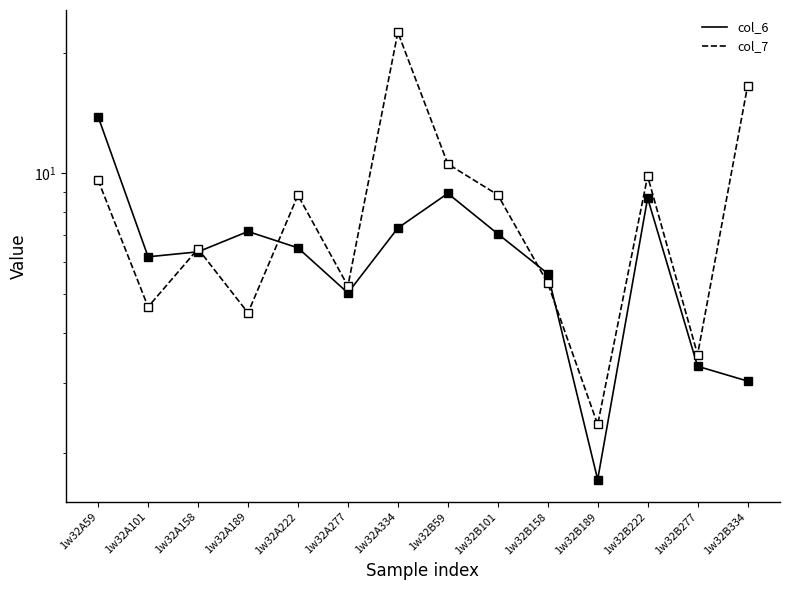

What is the difference between the col_7 values at 1w32B222 and 1w32A189?

5.4